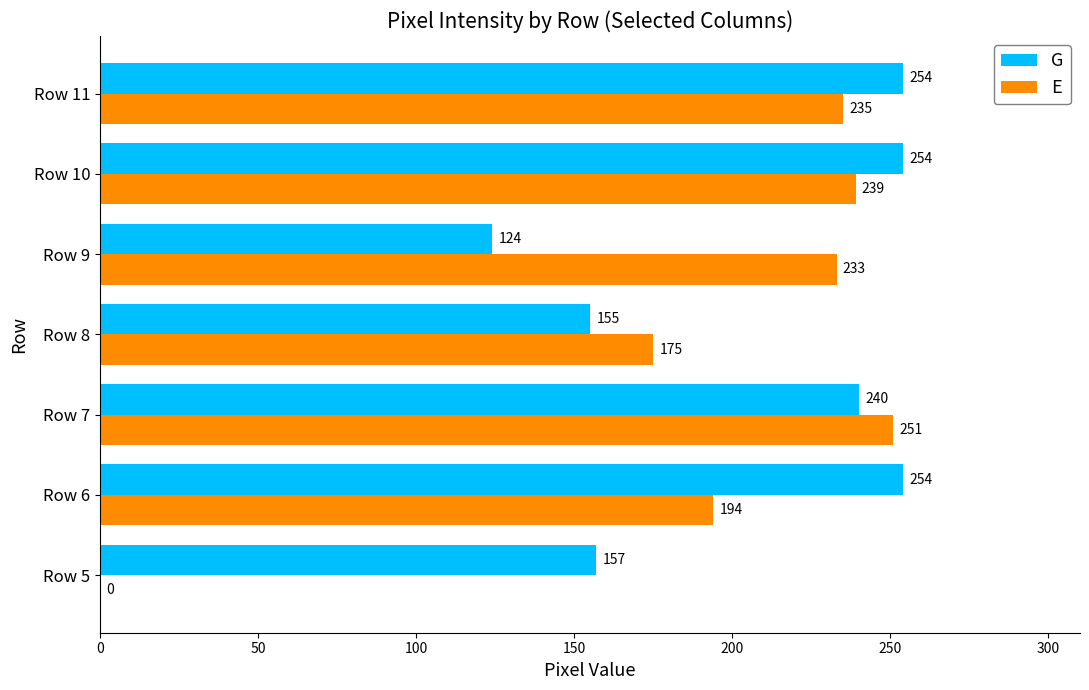

What is the maximum value shown in the chart?

254